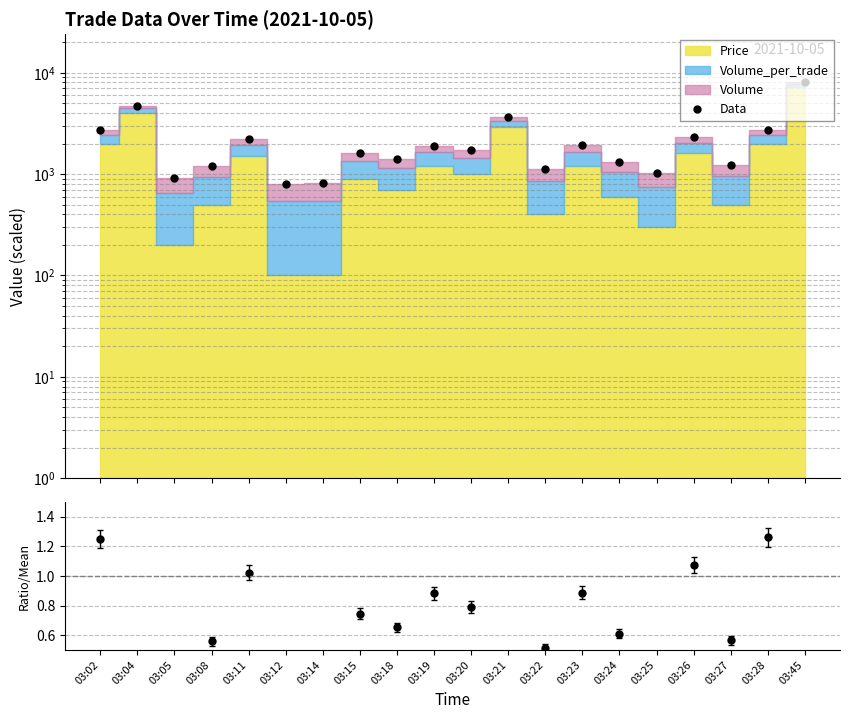

True or false: Ratio and Data intersect in this chart.

False